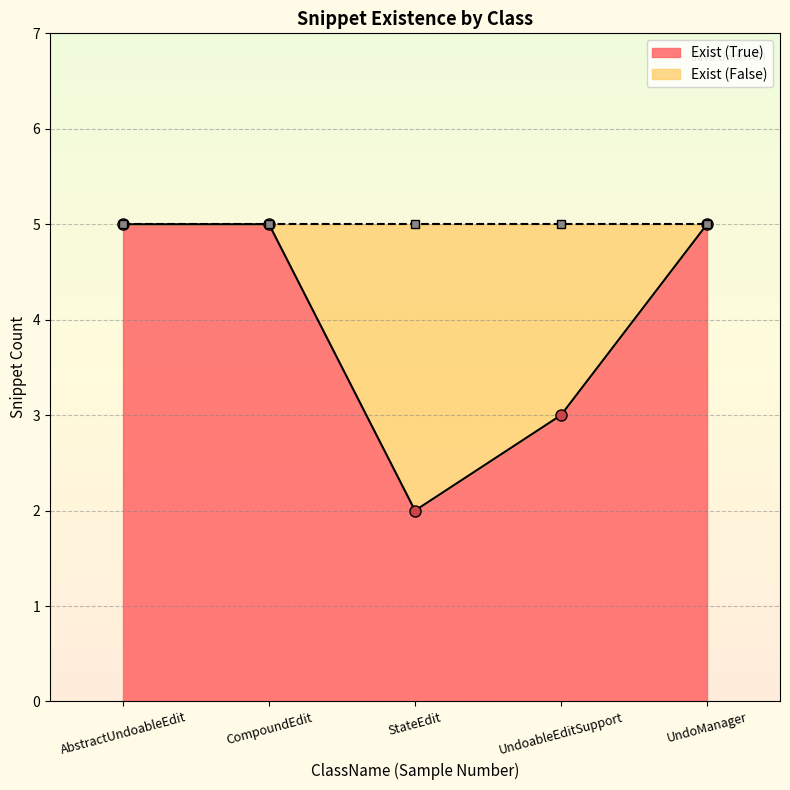

Does the chart display data point markers on the line(s)?

Yes